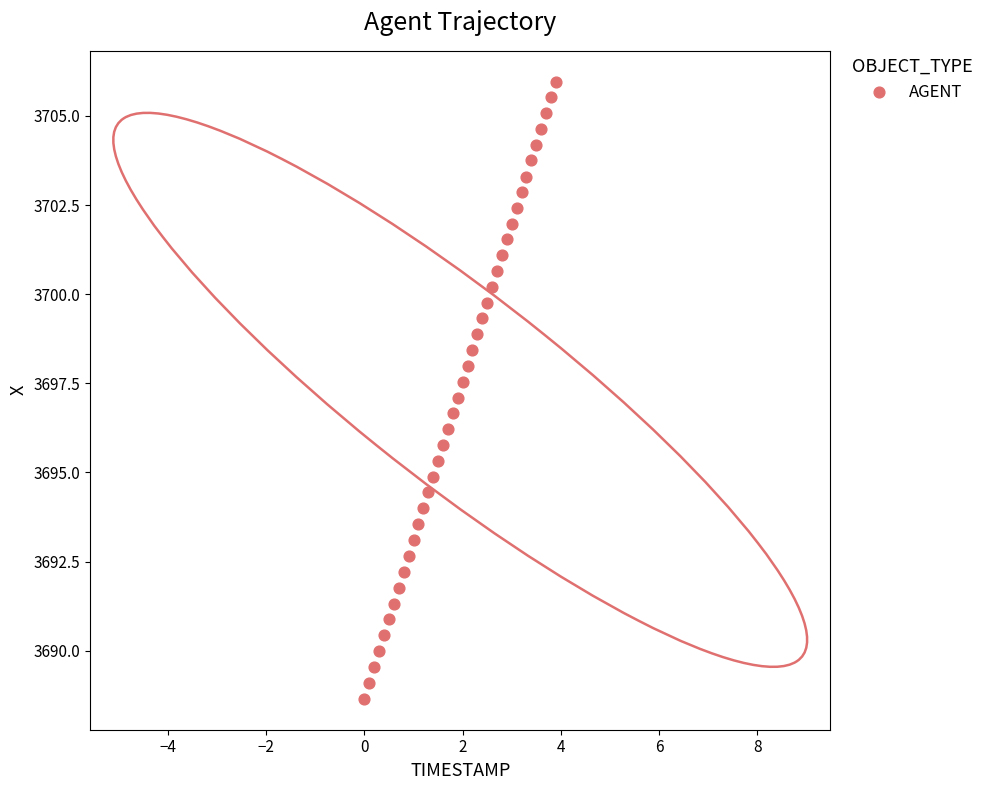

What is the range of X values (max minus min)?

3.9